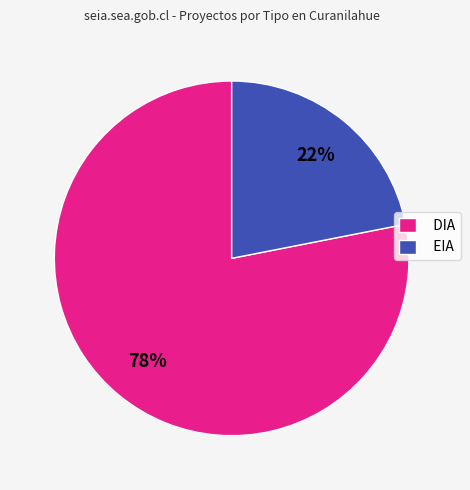

Is it true that DIA is 92% of the pie?

False